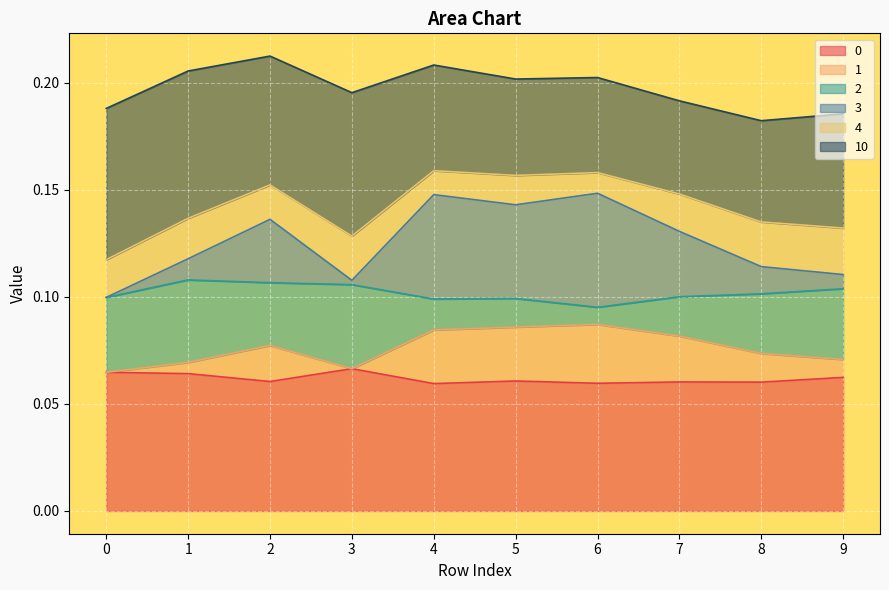

Does the chart display data point markers on the line(s)?

No